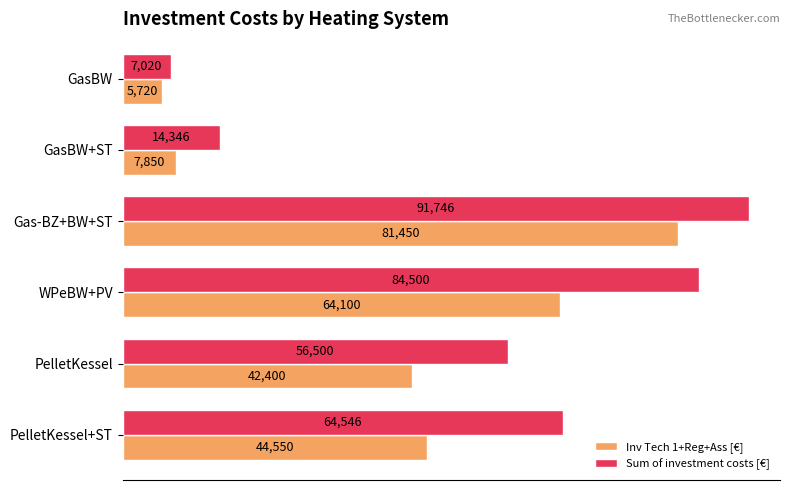

The Inv Tech 1+Reg+Ass [€] series shows 11143 at PelletKessel+ST. True or false?

False